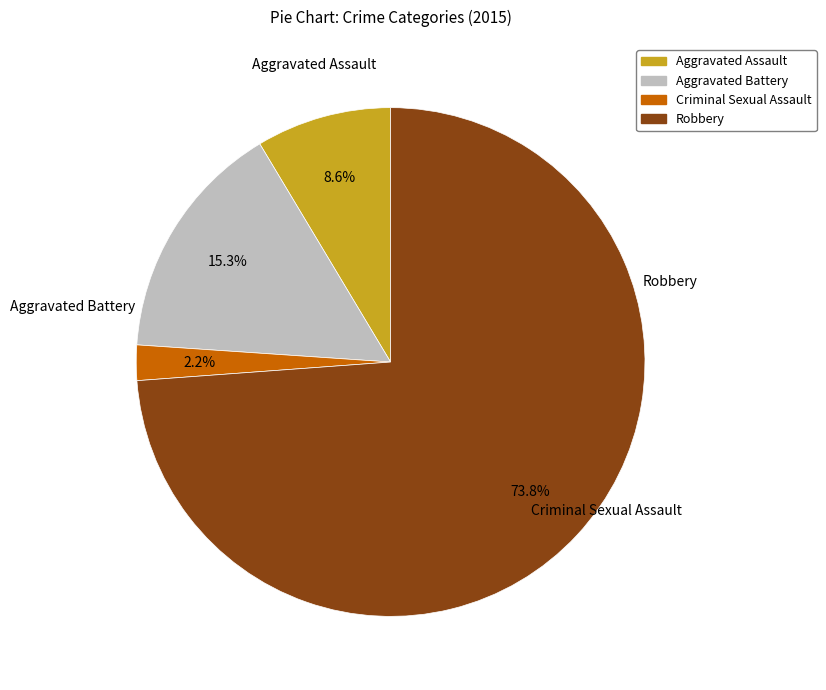

What is the smallest slice in the pie chart?

Criminal Sexual Assault